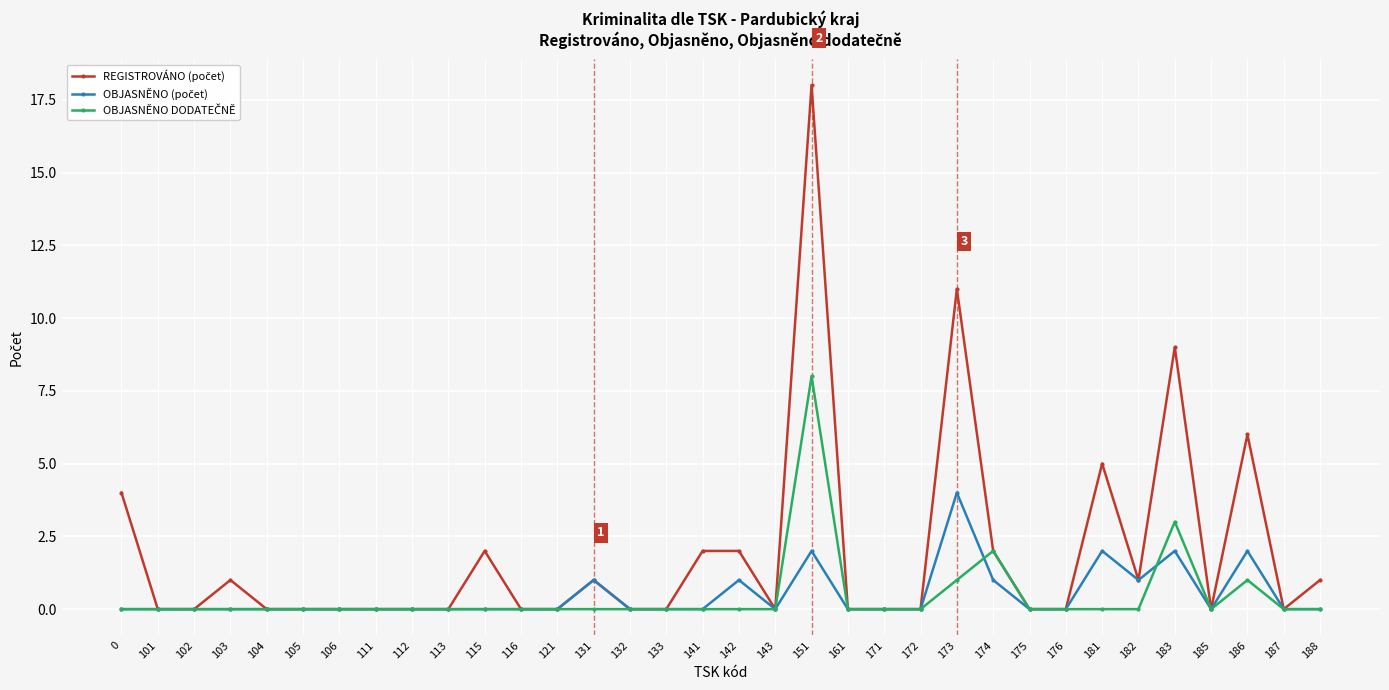

Which label corresponds to the largest value in the chart?

151